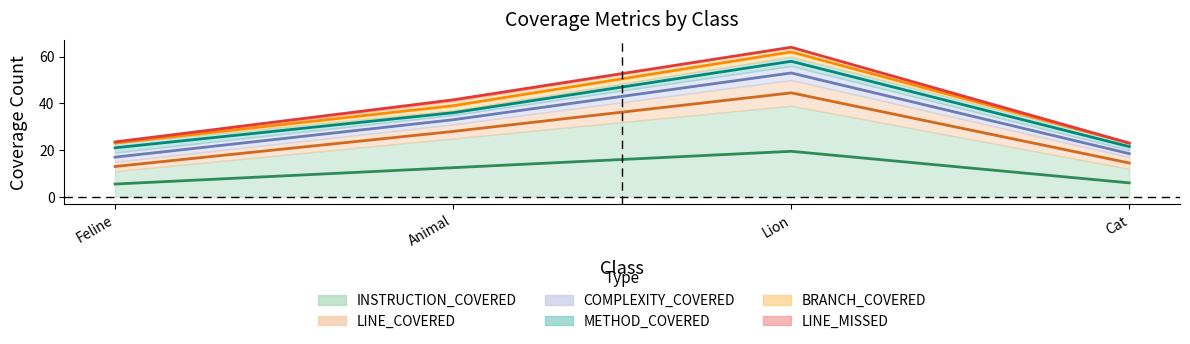

Reading left to right, extract all data points from this chart.

INSTRUCTION_COVERED: Feline=11	Animal=25	Lion=39	Cat=12
LINE_COVERED: Feline=4	Animal=6	Lion=11	Cat=5
COMPLEXITY_COVERED: Feline=4	Animal=4	Lion=6	Cat=3
METHOD_COVERED: Feline=4	Animal=2	Lion=4	Cat=3
BRANCH_COVERED: Feline=0	Animal=4	Lion=4	Cat=0
LINE_MISSED: Feline=1	Animal=1	Lion=0	Cat=0